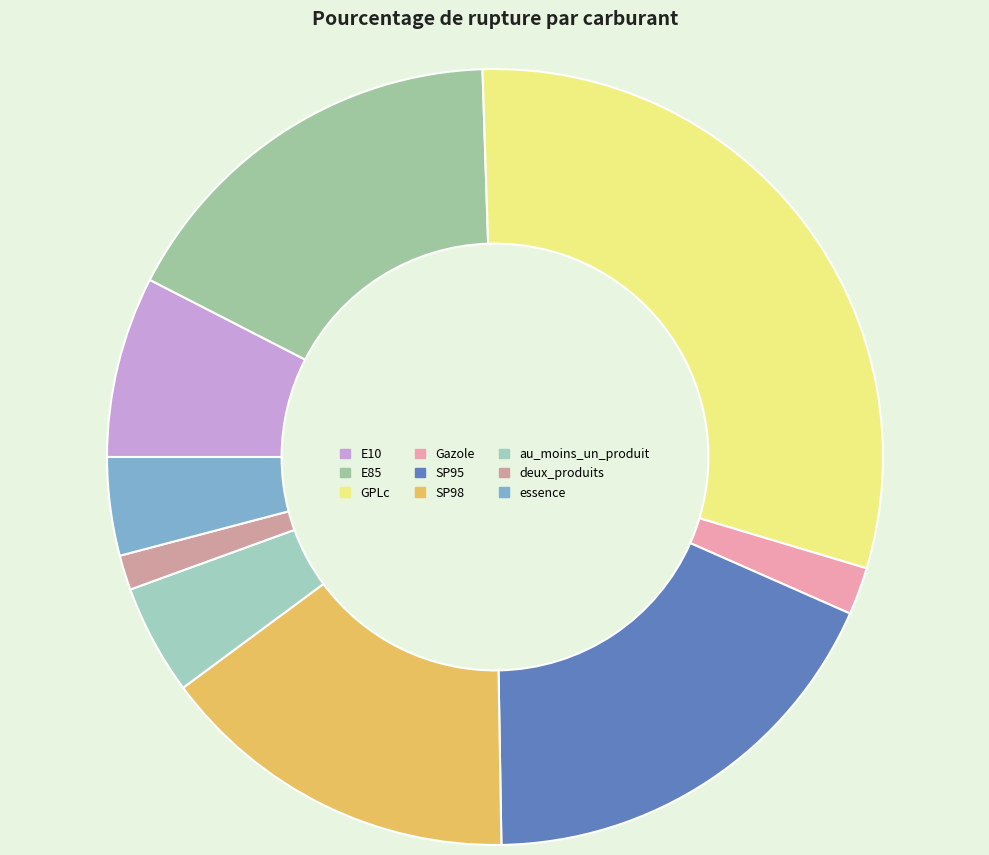

Rank the categories by value from highest to lowest.

GPLc, SP95, E85, SP98, E10, au_moins_un_produit, essence, Gazole, deux_produits